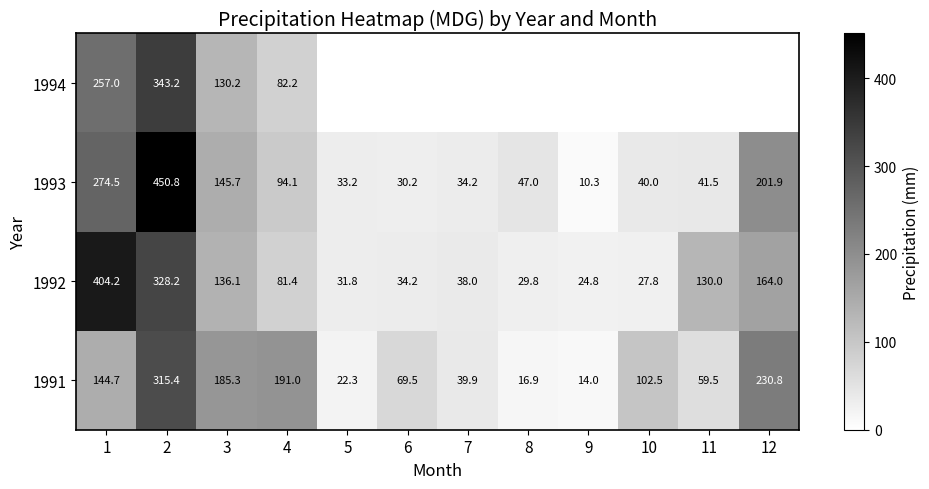

Is the value of 1993 at 9 greater than the value of 1992 at 6?

No